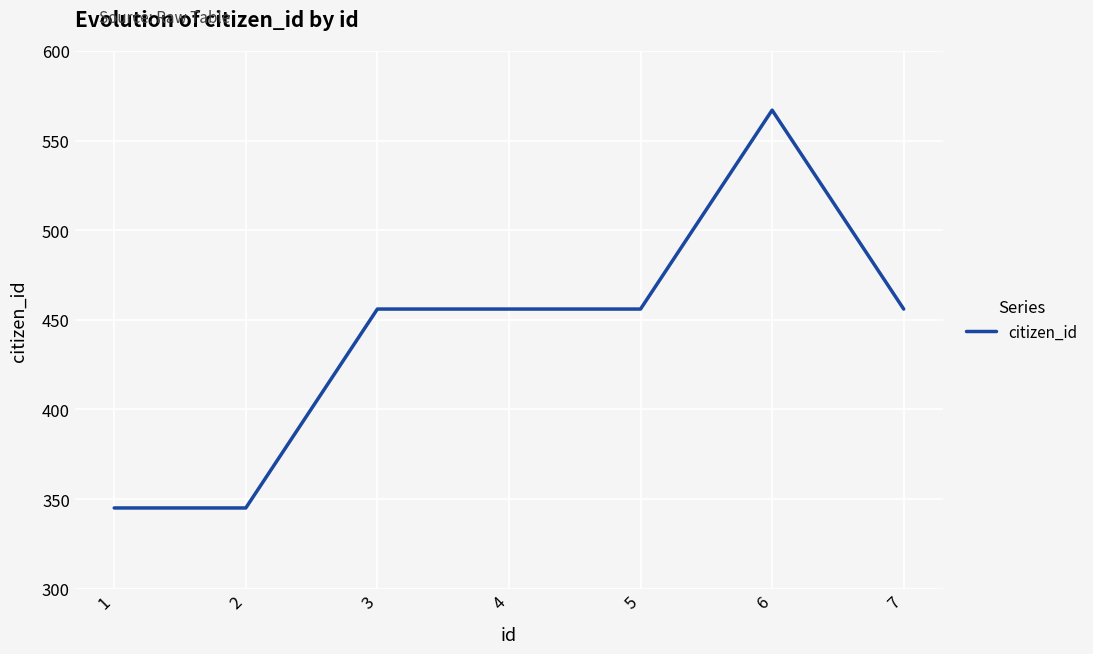

Is it true that the value at 2 is 345?

True